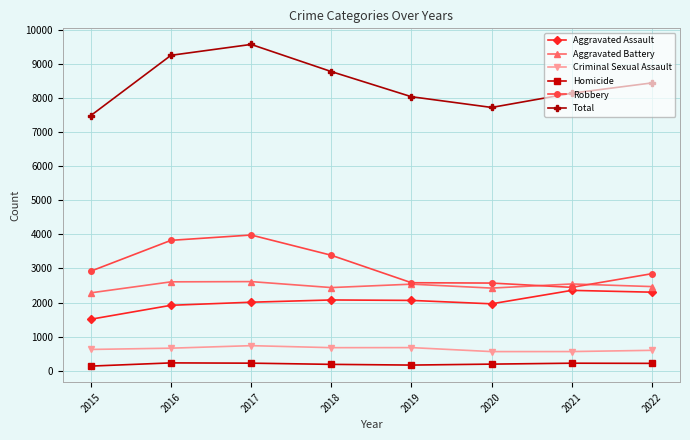

True or false: Aggravated Assault and Robbery cross at least once.

False